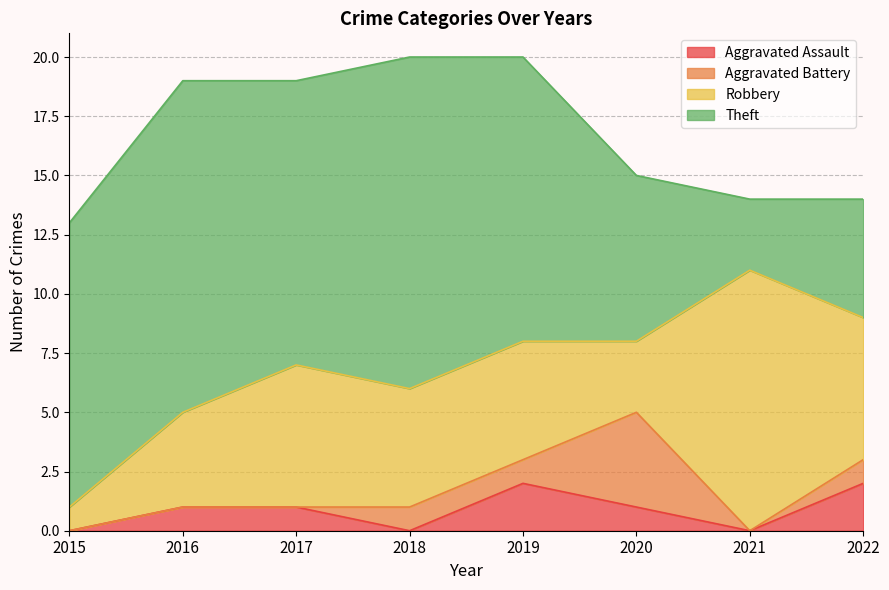

At how many categories does at least one series exceed 12?

2